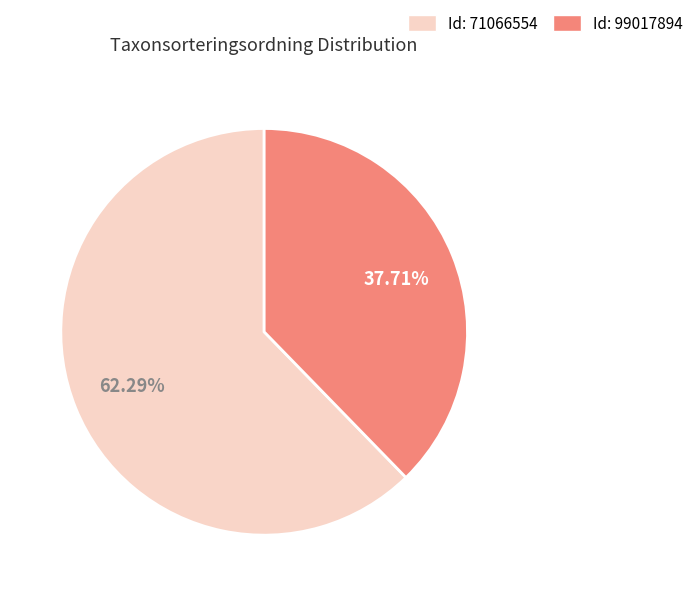

Is there any slice that represents more than half of the pie?

Yes